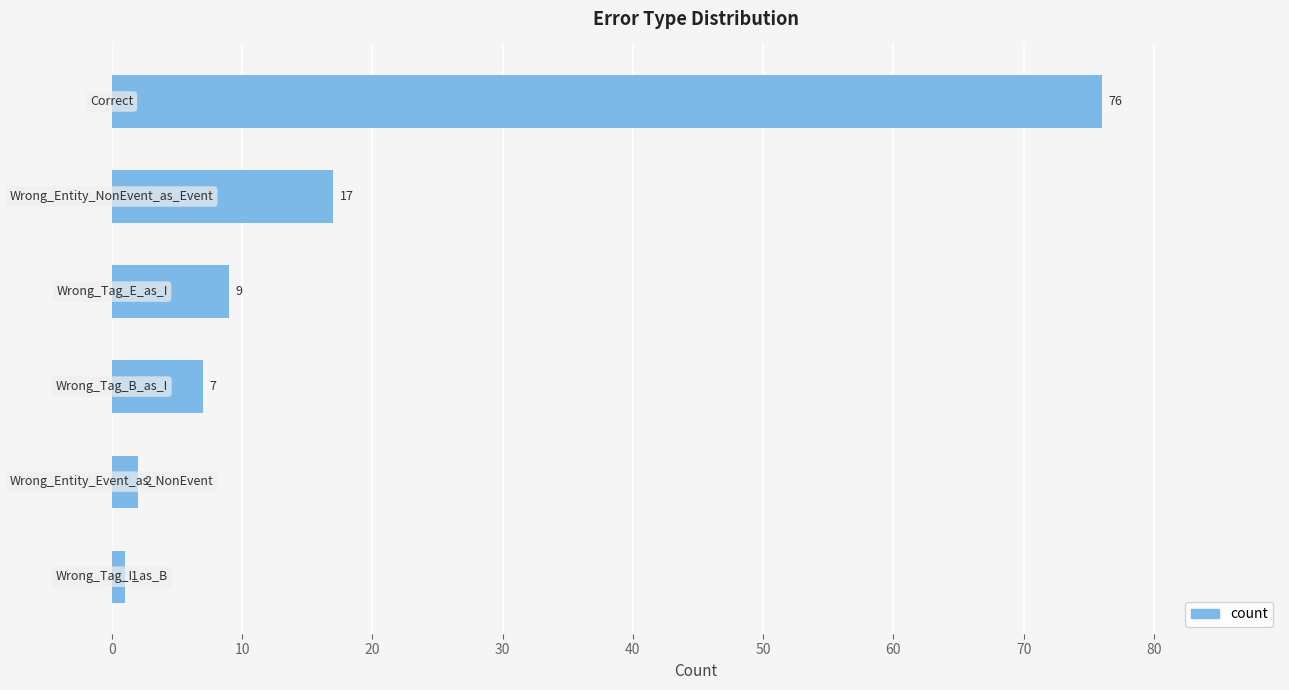

Reading bottom to top, extract all data points from this chart.

1	2	7	9	17	76